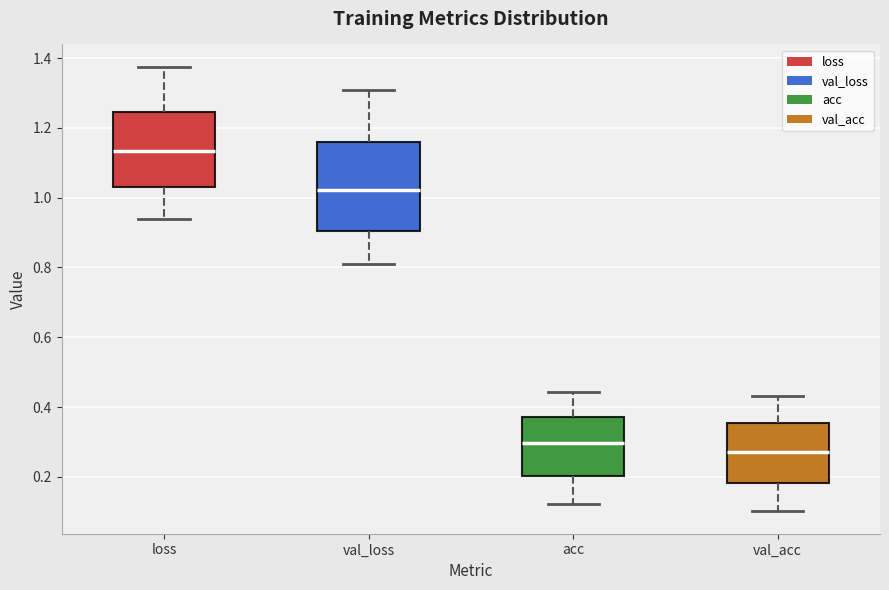

Which box's median line is the lowest?

val_acc